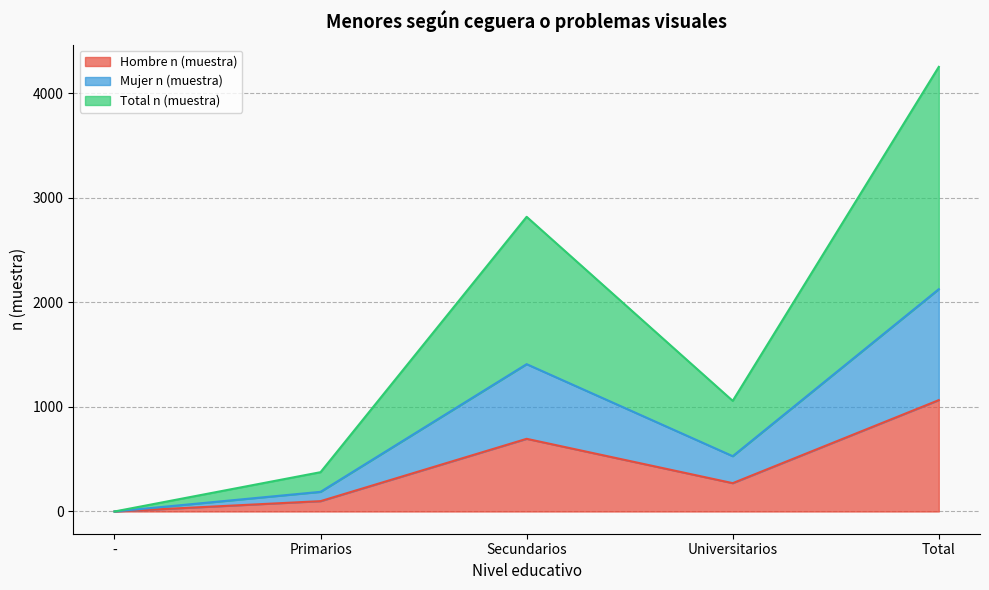

Reading left to right, list all the values displayed in this chart.

Hombre n (muestra): 0	99	695	271	1065
Mujer n (muestra): 0	188	1409	529	2126
Total n (muestra): 0	376	2818	1058	4252